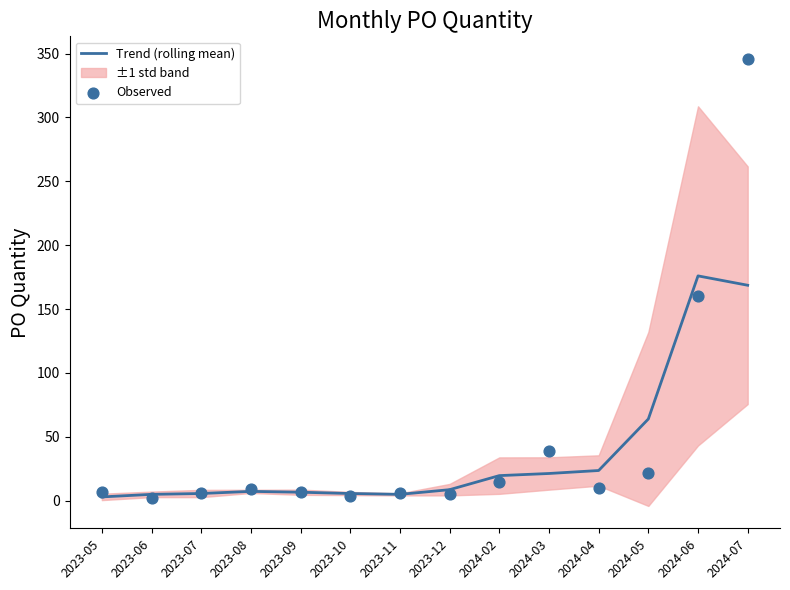

At which category is the sum across all series the highest?

2024-07